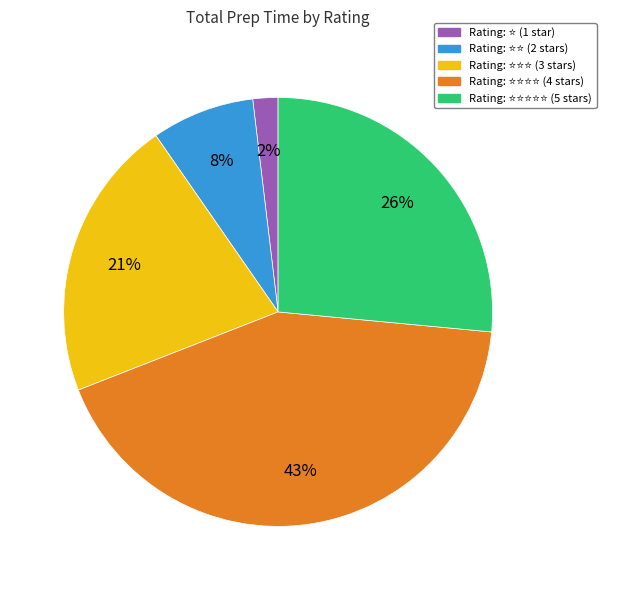

How many segments does this pie chart have?

5